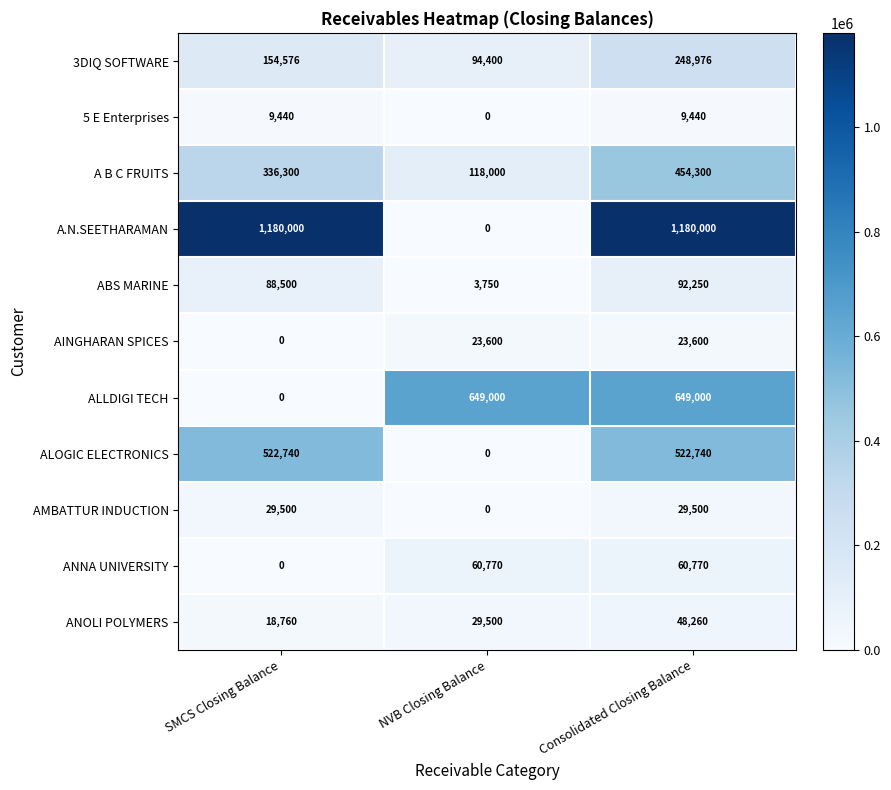

Read the ABS MARINE value at SMCS Closing Balance, to the nearest 50.

88500